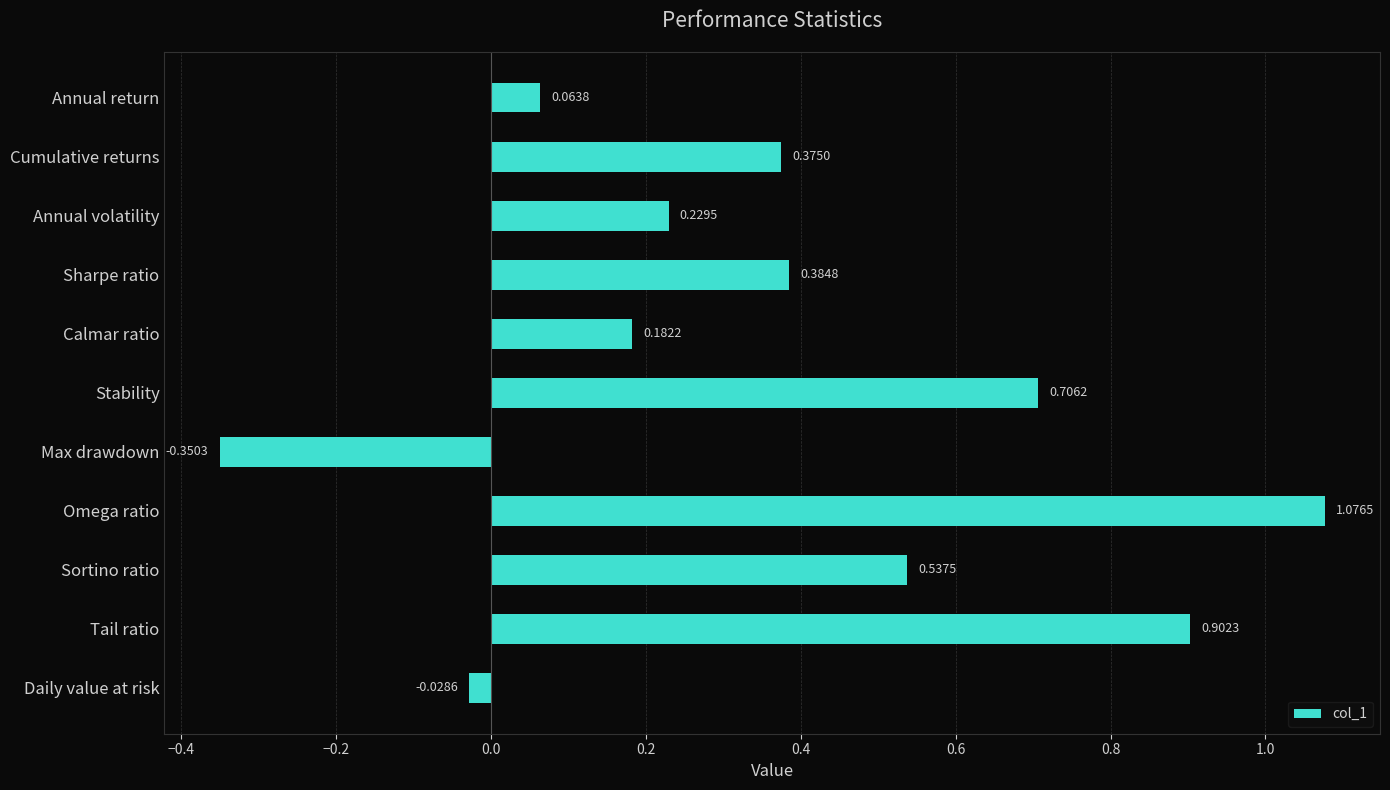

What is the difference between the maximum and minimum values?

1.4